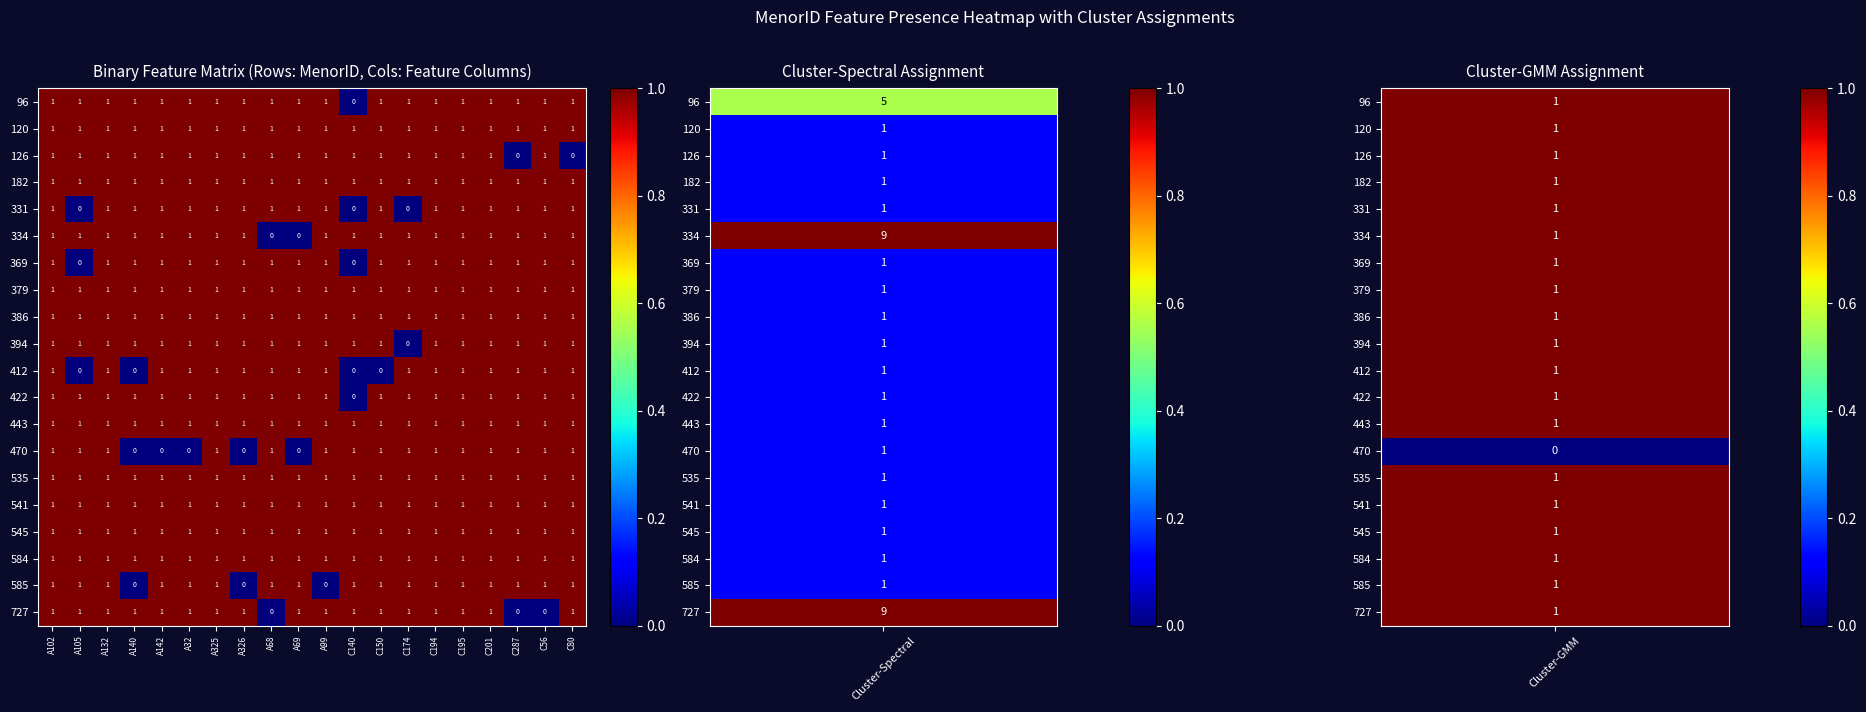

What is the total value across all series at C80?

19